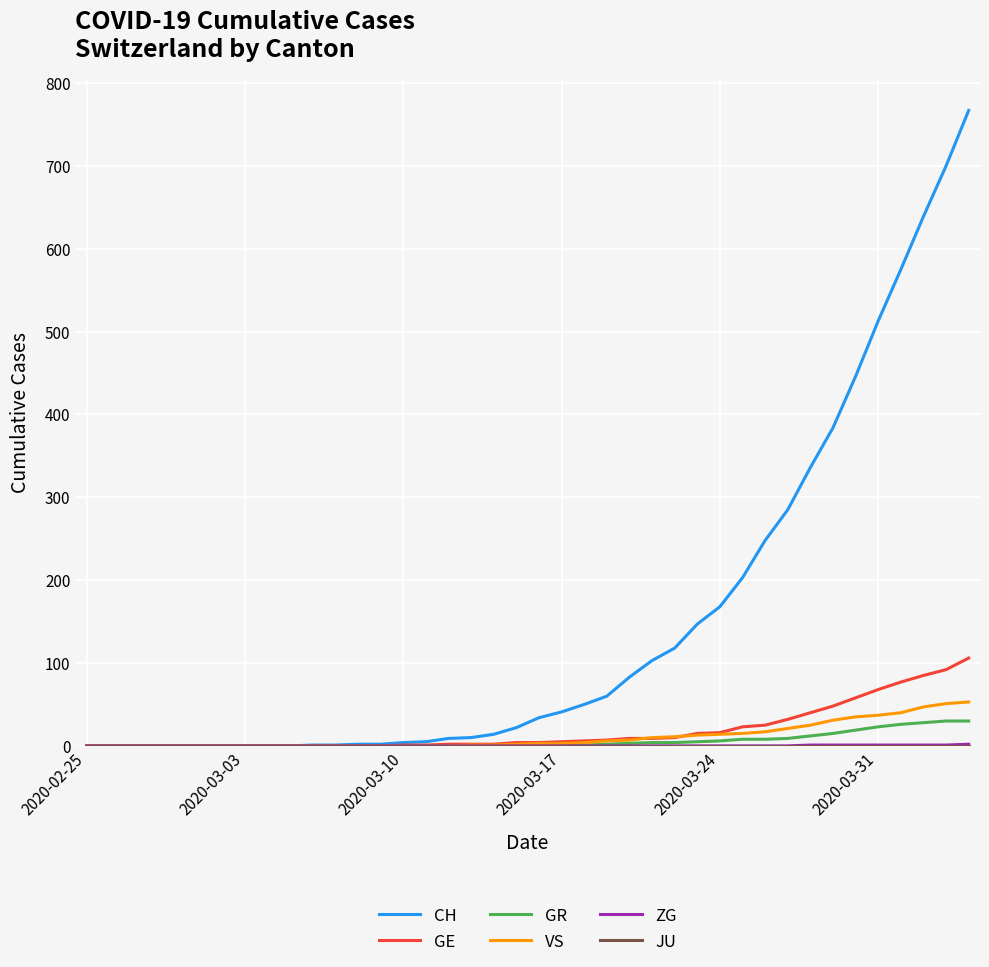

How many distinct data groups are displayed?

6